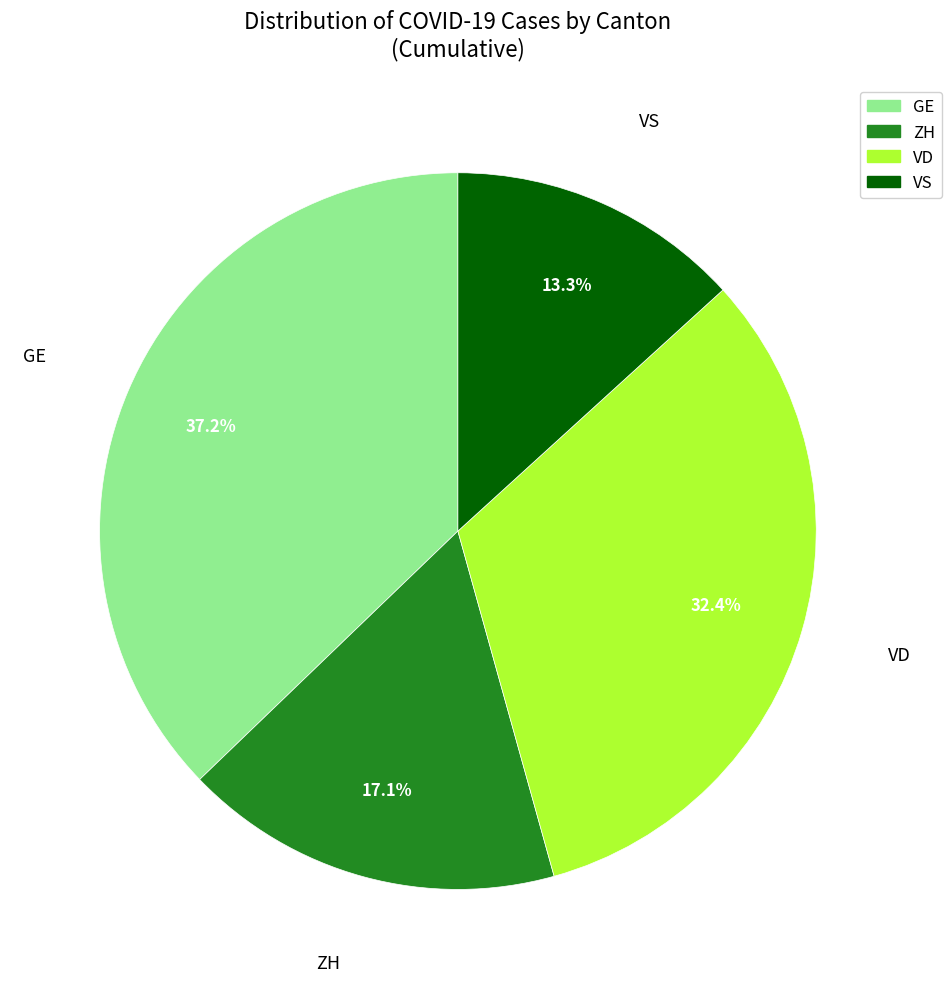

Which slice is the largest?

GE